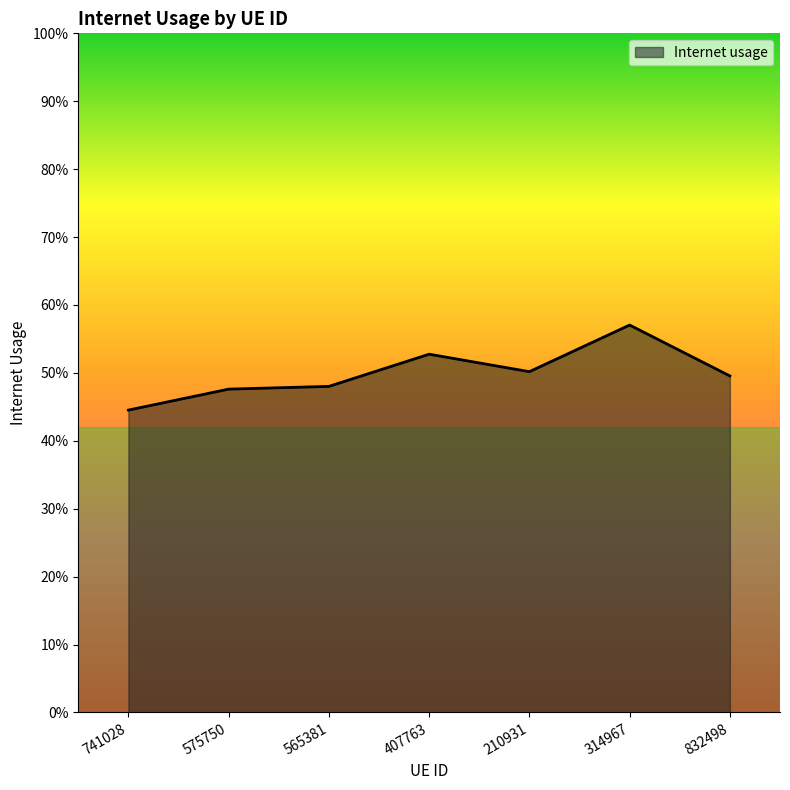

Does the chart display data point markers on the line(s)?

No